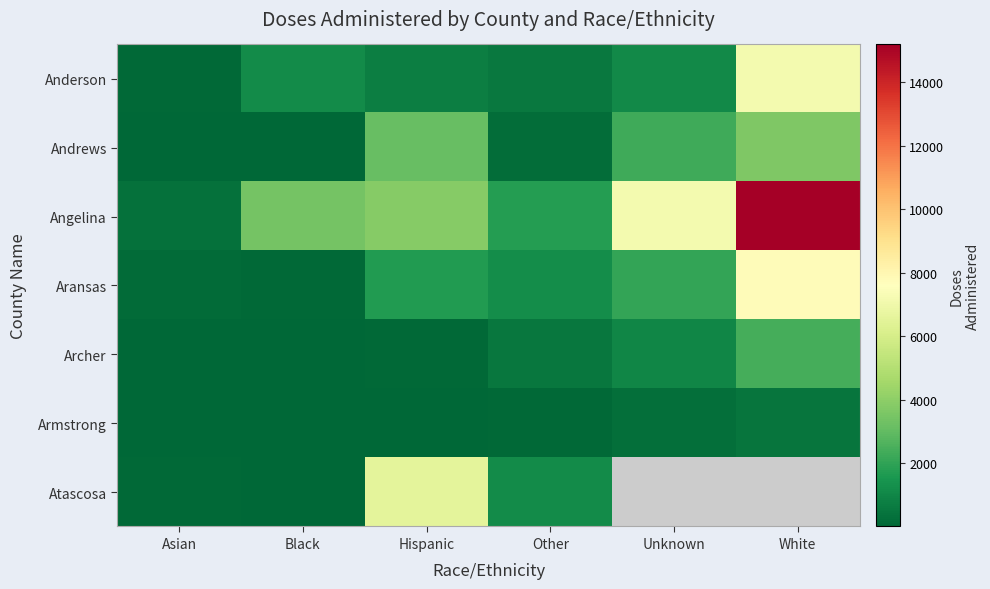

Rank the series at White from lowest to highest value.

Armstrong, Archer, Andrews, Anderson, Aransas, Angelina, Atascosa